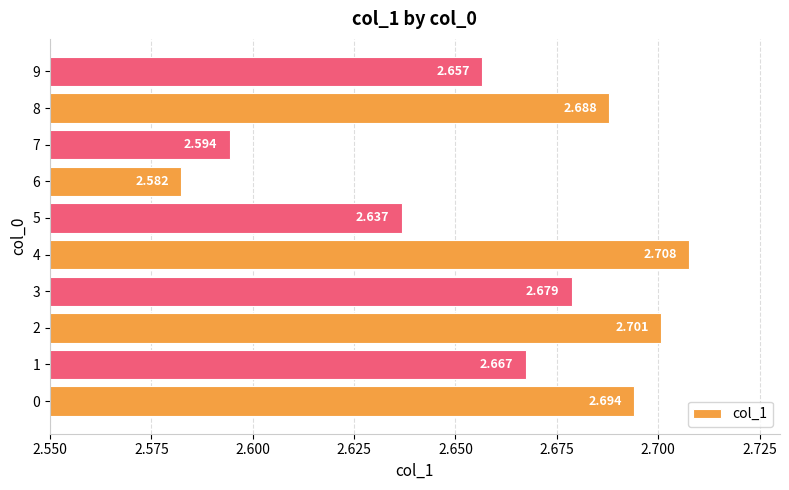

What is the difference between the second highest and second lowest values?

0.1